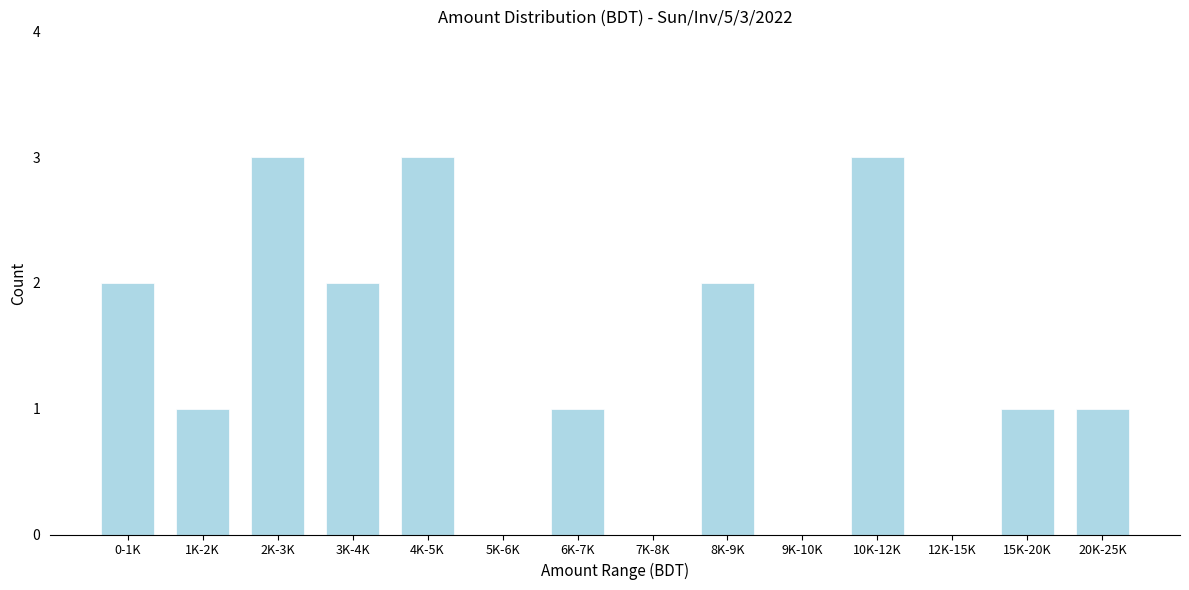

Reading left to right, list all the values displayed in this chart.

0-1K=2	1K-2K=1	2K-3K=3	3K-4K=2	4K-5K=3	5K-6K=0	6K-7K=1	7K-8K=0	8K-9K=2	9K-10K=0	10K-12K=3	12K-15K=0	15K-20K=1	20K-25K=1